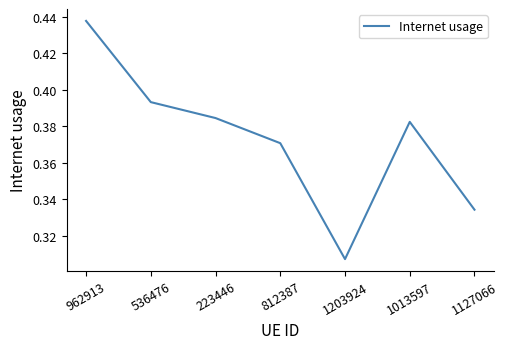

The chart shows a value of 0.2 at 223446. True or false?

False